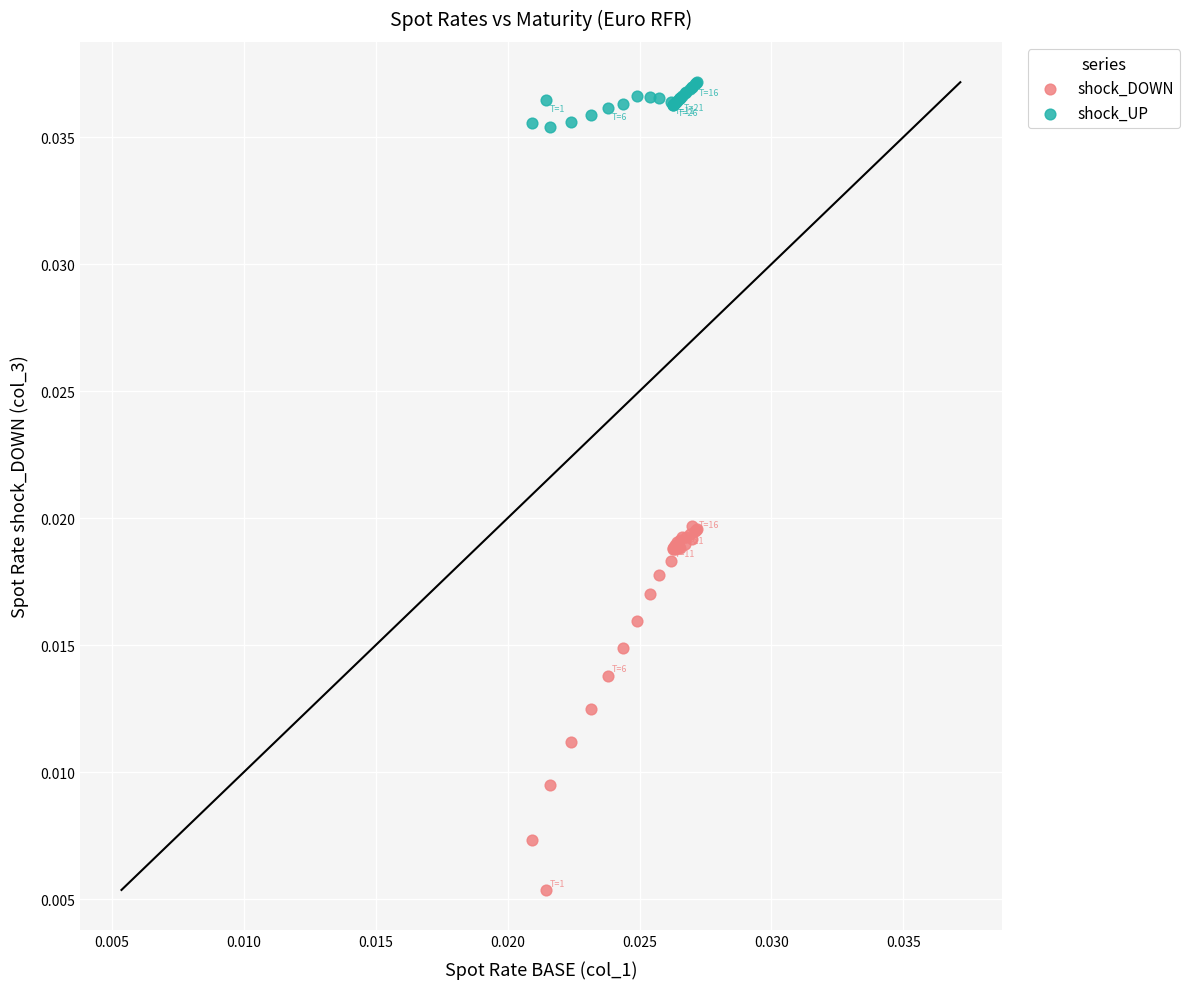

What are all the series names shown in the legend?

shock_DOWN, shock_UP